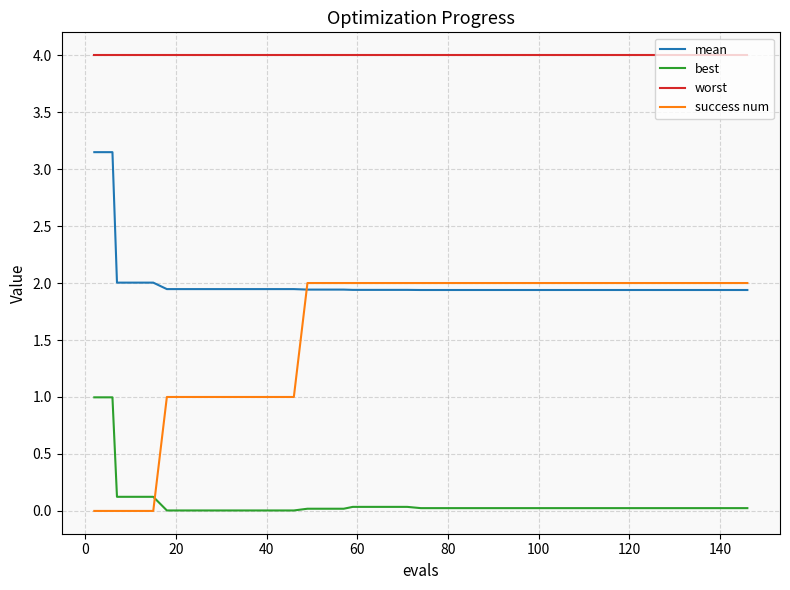

How many times do mean and success num cross each other?

1